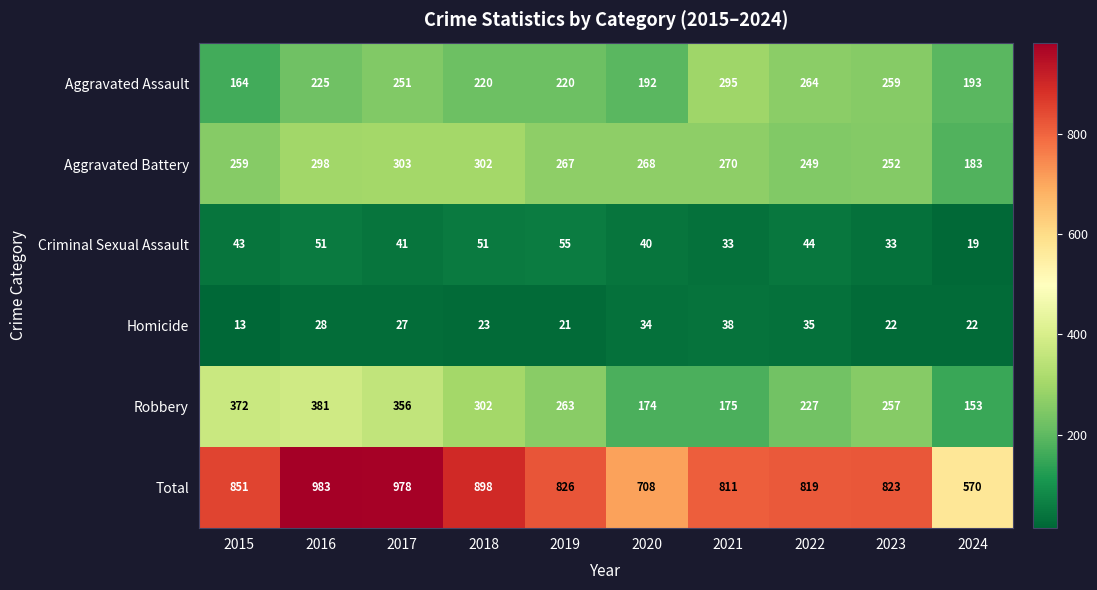

Which series changed the most between 2018 and 2020?

Total